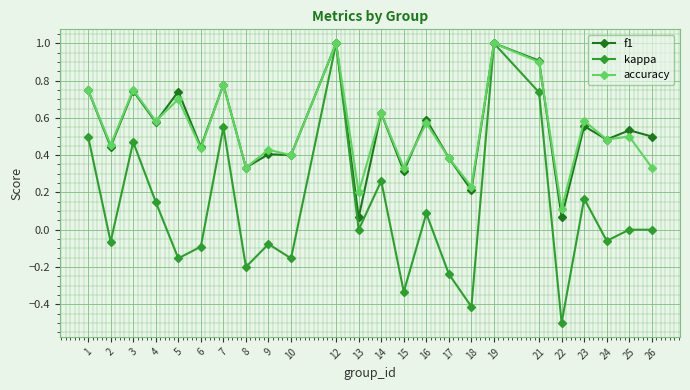

Which category has the lowest value across all series?

22